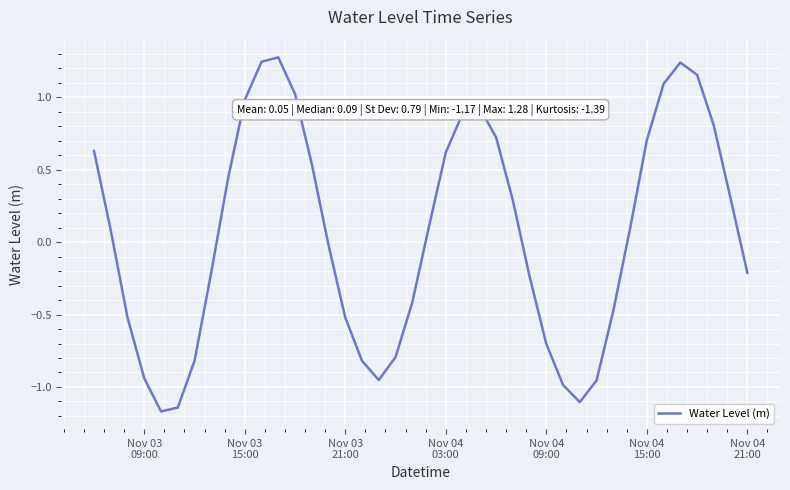

What is the difference between the maximum and minimum values?

2.4